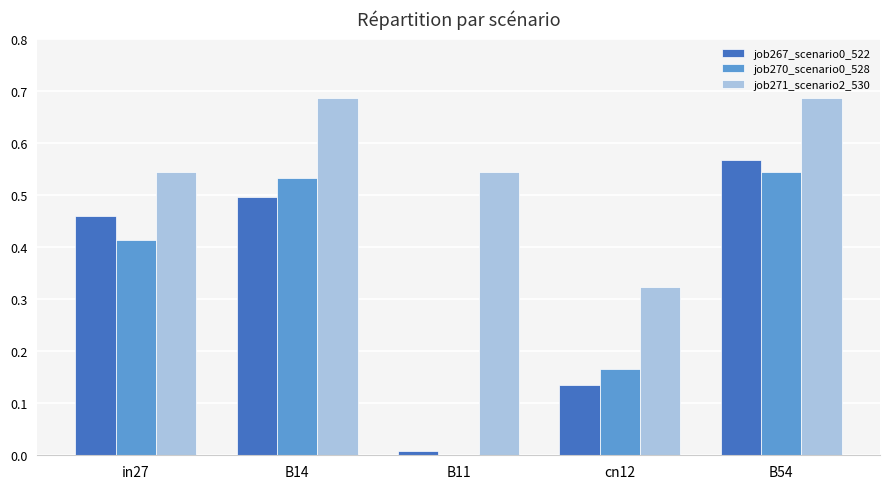

Is it true that job267_scenario0_522 equals 0.3 at in27?

False